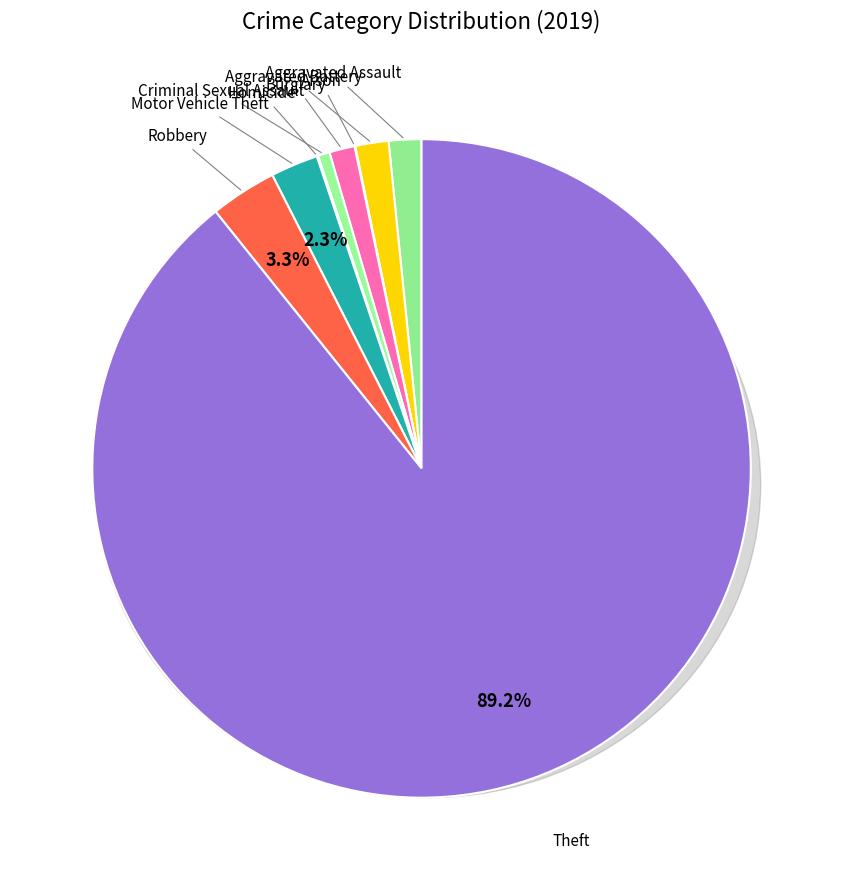

Which category has the smallest portion of the pie?

Arson